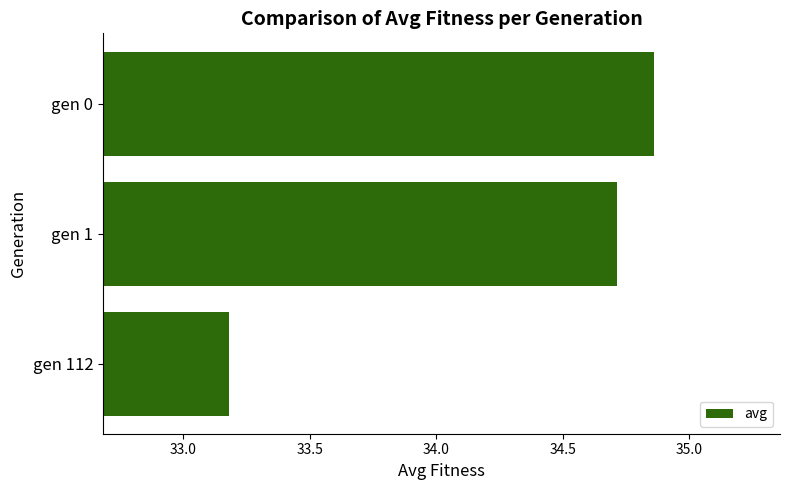

How many bars are there in total?

3